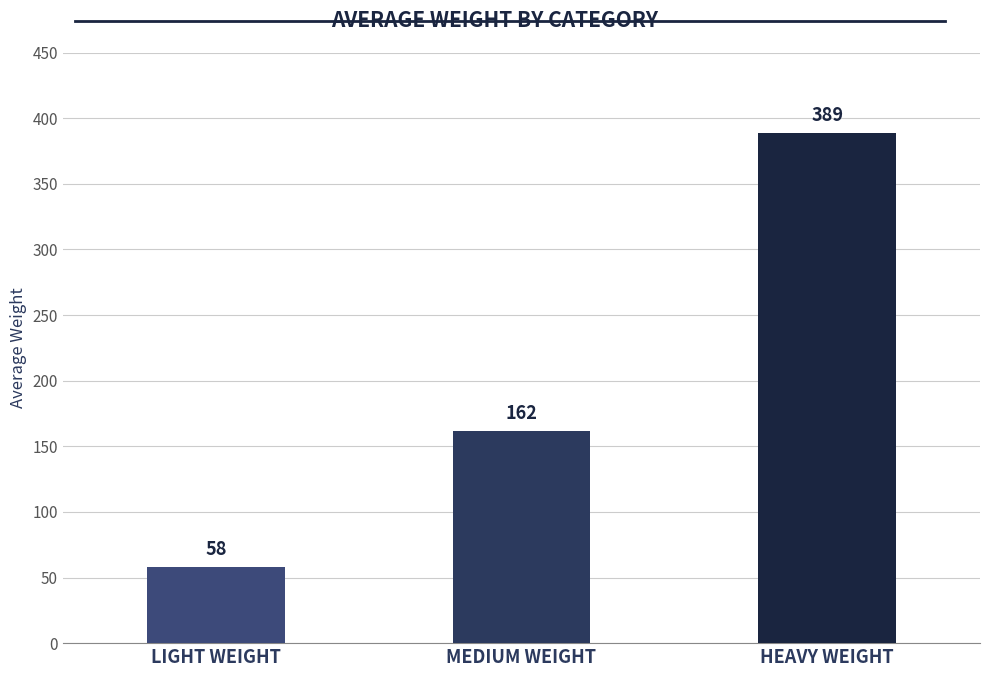

What is the label of the 1st bar from the left?

LIGHT WEIGHT